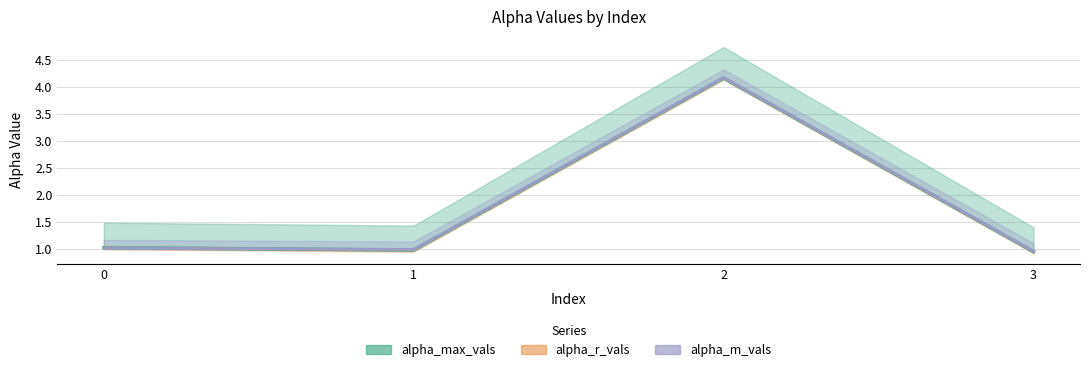

What is the value of the alpha_max_vals point at the 2nd from the left?

1.0